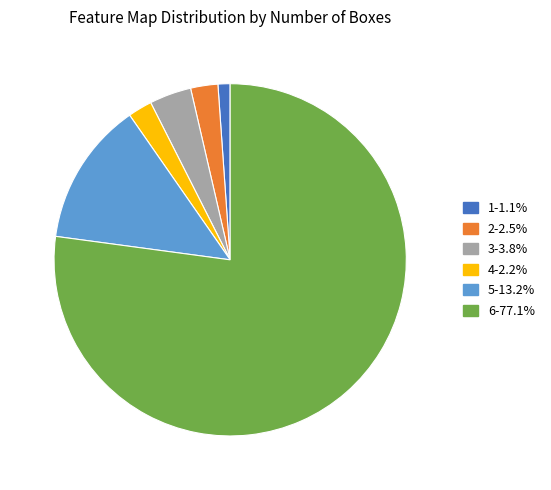

Does 2-2.5% represent more than half of the total?

No